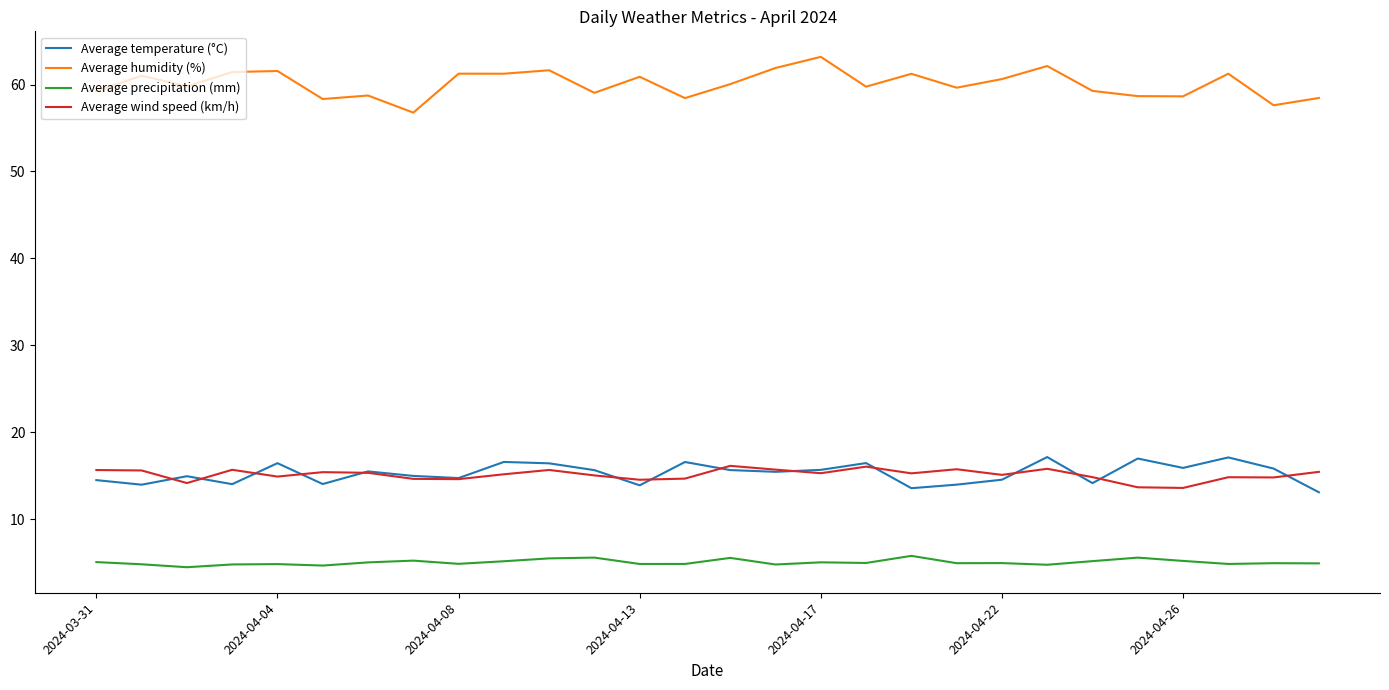

At how many categories does at least one series exceed 23?

28